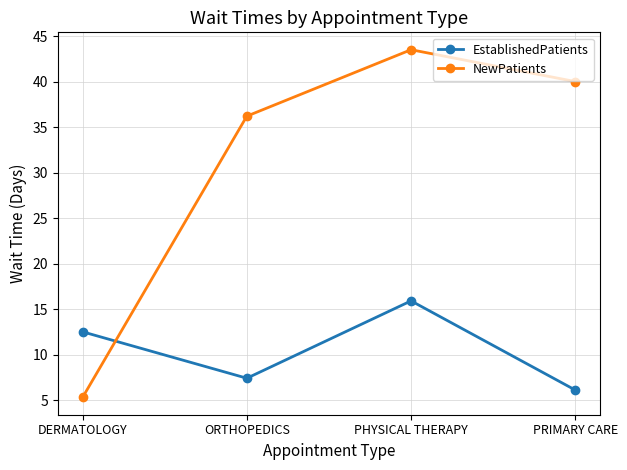

Read the NewPatients value at PHYSICAL THERAPY.

43.5